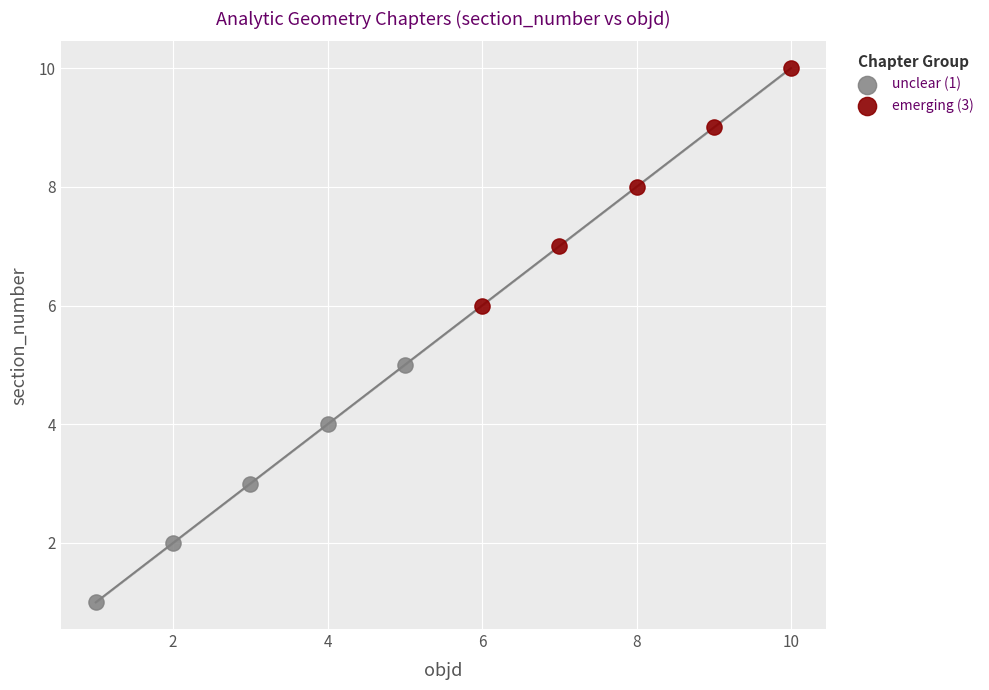

Which series contains the lowest Y value?

unclear (1)